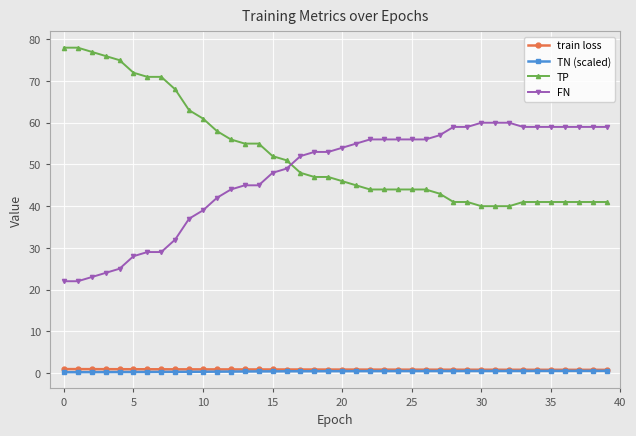

Does the chart display data point markers on the line(s)?

Yes